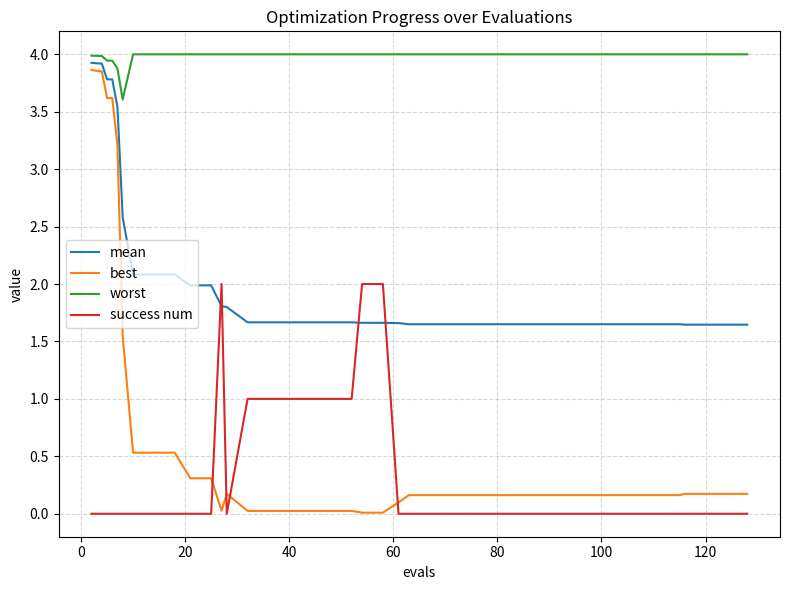

What is the minimum value for worst?

3.6